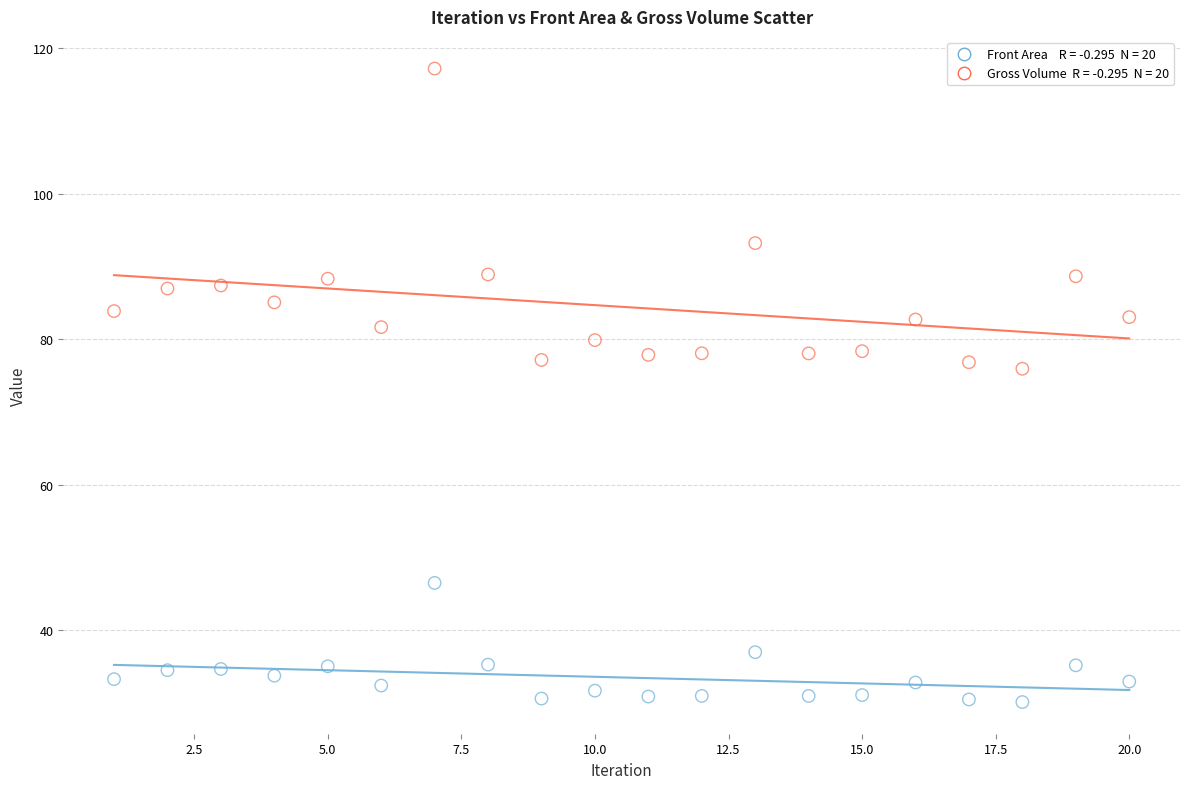

Across all data points, what is the range of Y values (max minus min)?

87.0